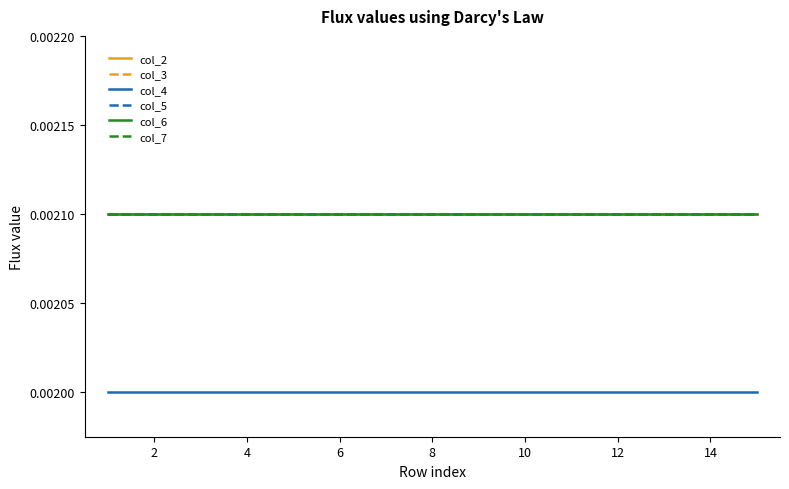

Which series has the widest spread of values?

col_2